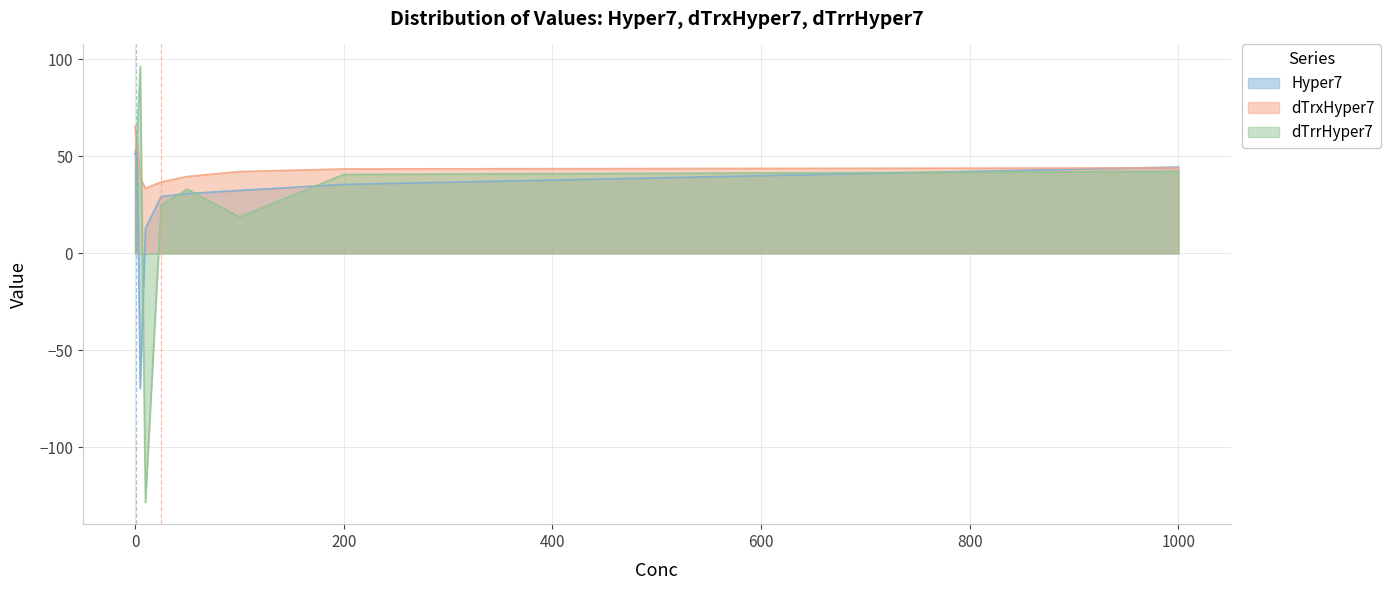

Which series has the largest range (max minus min)?

dTrrHyper7